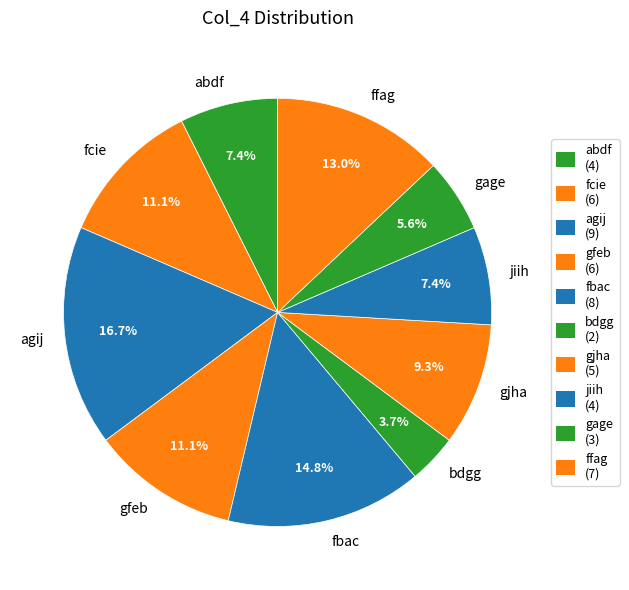

The gage slice represents 1% of the pie. True or false?

False